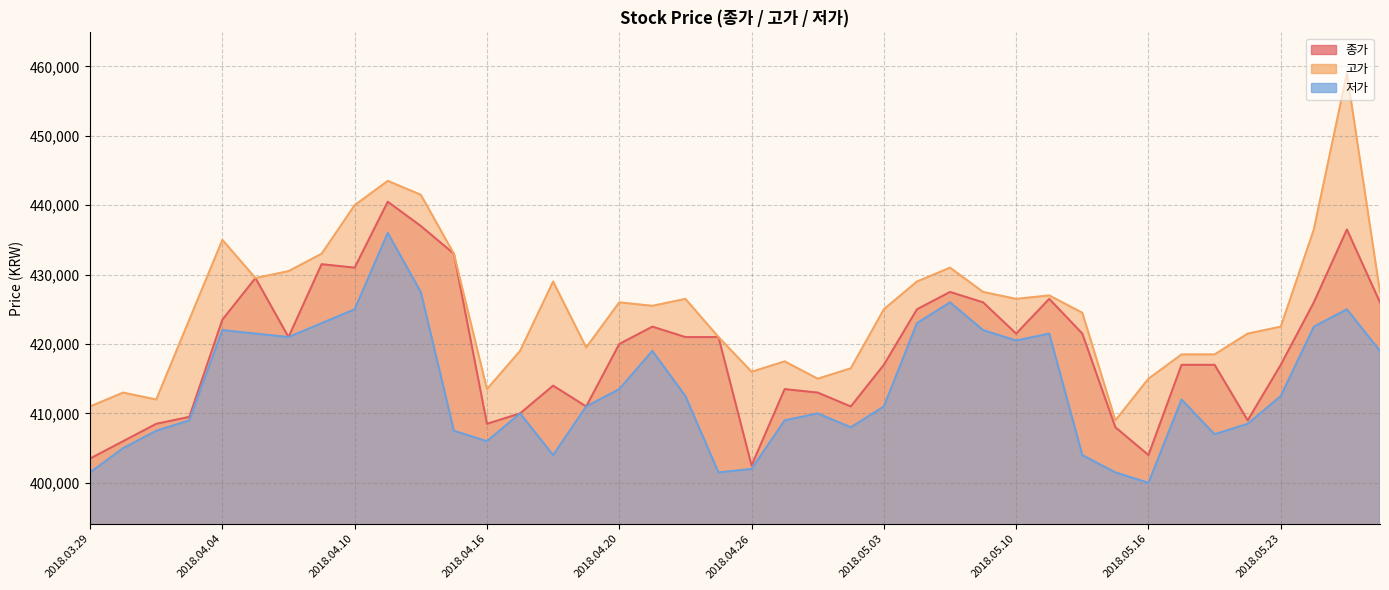

How many distinct data groups are displayed?

3